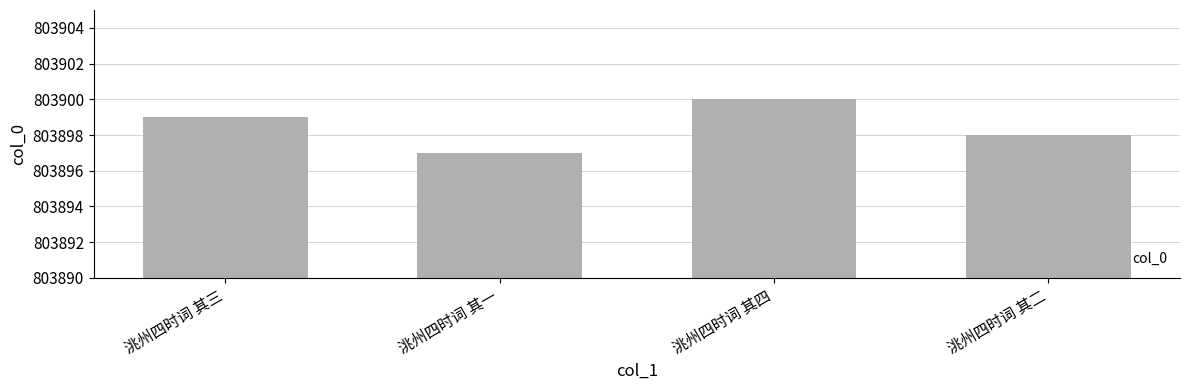

Are the bars horizontal?

No